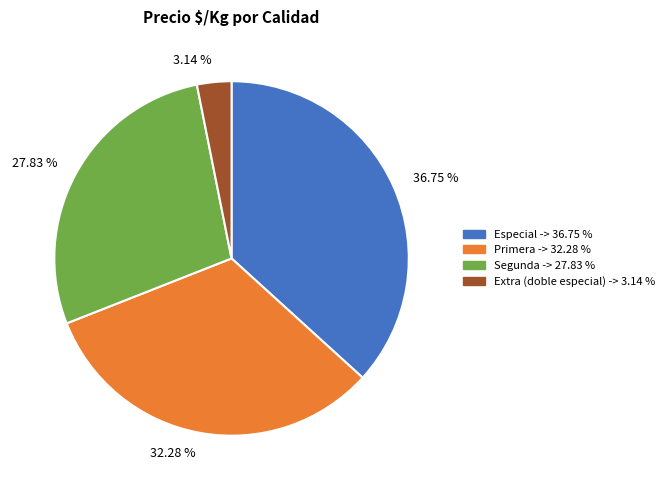

Do 27.83 % and 3.14 % together represent more than half of the pie?

No